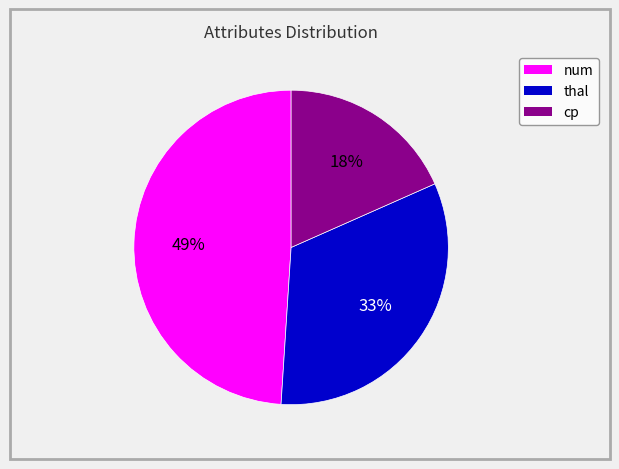

Is there a majority slice in this chart?

No